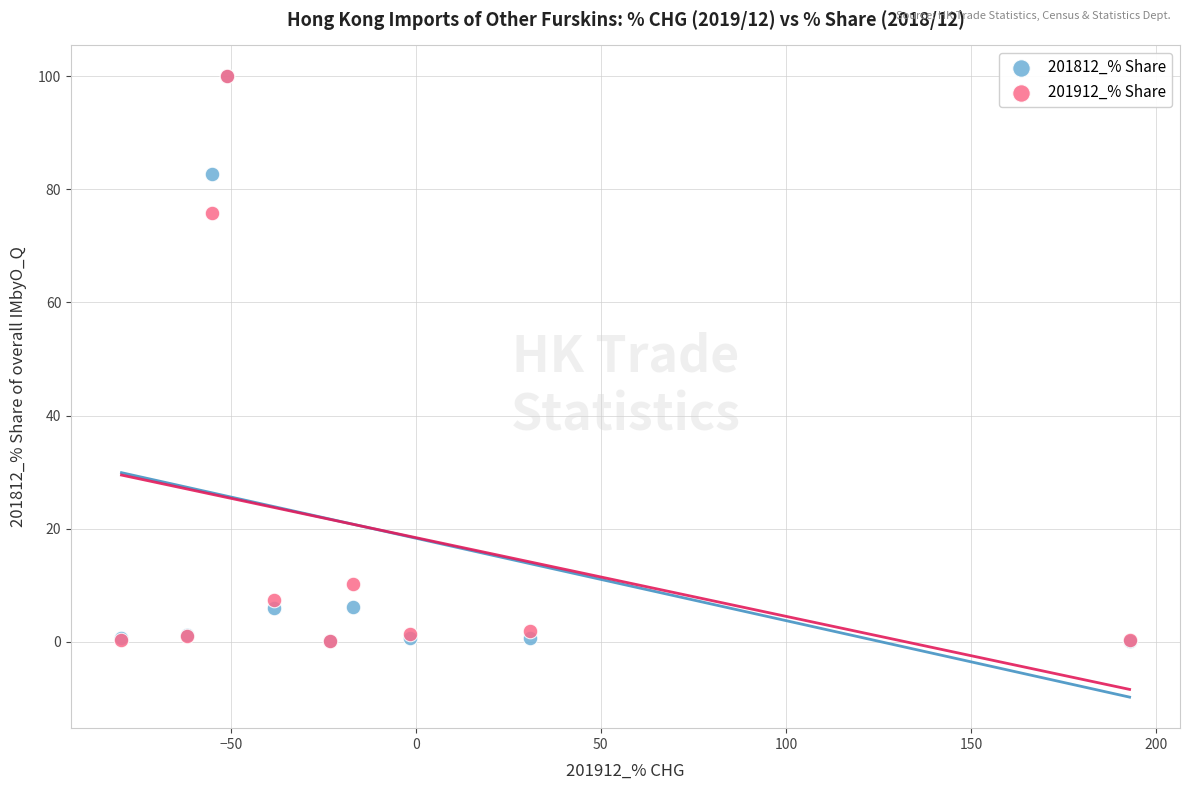

Across all series, what Y value is closest to 50?

75.9